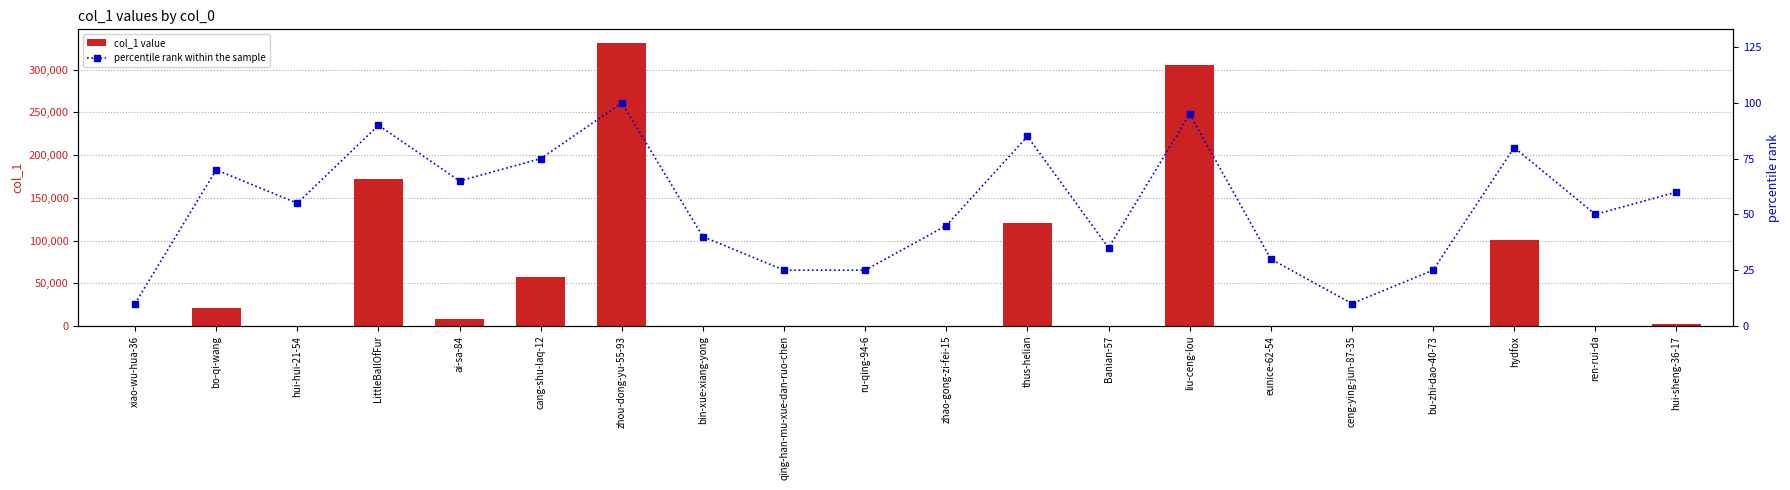

Reading right to left, list all the values displayed in this chart.

col_1 value: hui-sheng-36-17=1697	ren-rui-da=175	hydfox=100849	bu-zhi-dao-40-73=4	ceng-ying-jun-87-35=2	eunice-62-54=6	liu-ceng-lou=305362	Banian-57=17	thus-helian=120032	zhao-gong-zi-fei-15=89	ru-qing-94-6=4	qing-han-mu-xue-dan-ruo-chen=4	bin-xue-xiang-yong=19	zhou-dong-yu-55-93=330827	cang-shu-laq-12=57182	ai-sa-84=7505	LittleBallOfFur=172285	hui-hui-21-54=285	bo-qi-wang=21292	xiao-wu-hua-36=2
percentile rank within the sample: hui-sheng-36-17=60	ren-rui-da=50	hydfox=80	bu-zhi-dao-40-73=25	ceng-ying-jun-87-35=10	eunice-62-54=30	liu-ceng-lou=95	Banian-57=35	thus-helian=85	zhao-gong-zi-fei-15=45	ru-qing-94-6=25	qing-han-mu-xue-dan-ruo-chen=25	bin-xue-xiang-yong=40	zhou-dong-yu-55-93=100	cang-shu-laq-12=75	ai-sa-84=65	LittleBallOfFur=90	hui-hui-21-54=55	bo-qi-wang=70	xiao-wu-hua-36=10